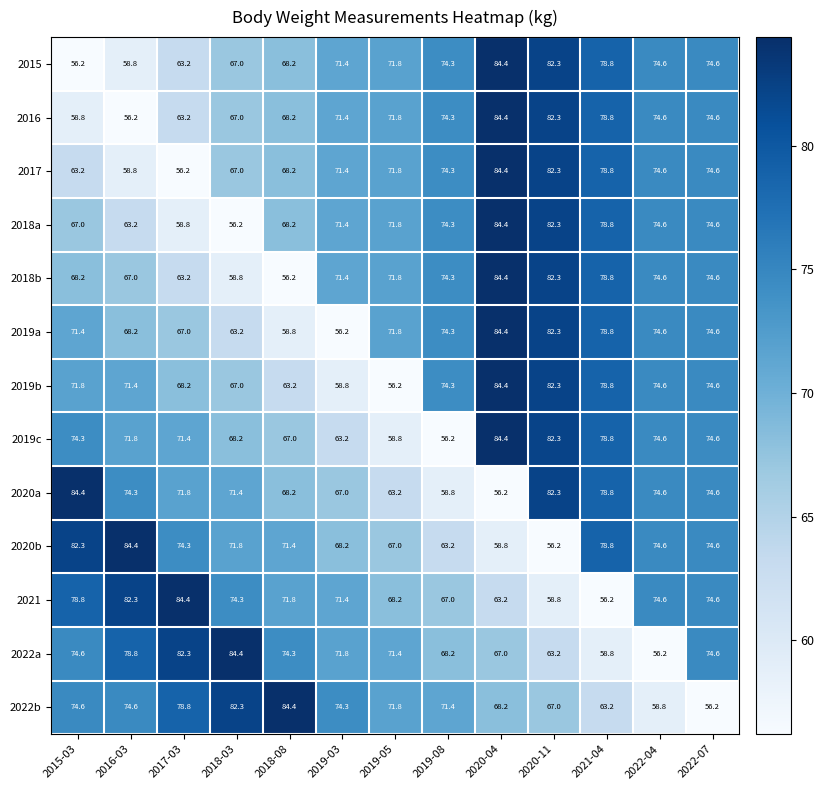

What is the sum of the 2020b values at 2019-08 and 2022-07?

137.8